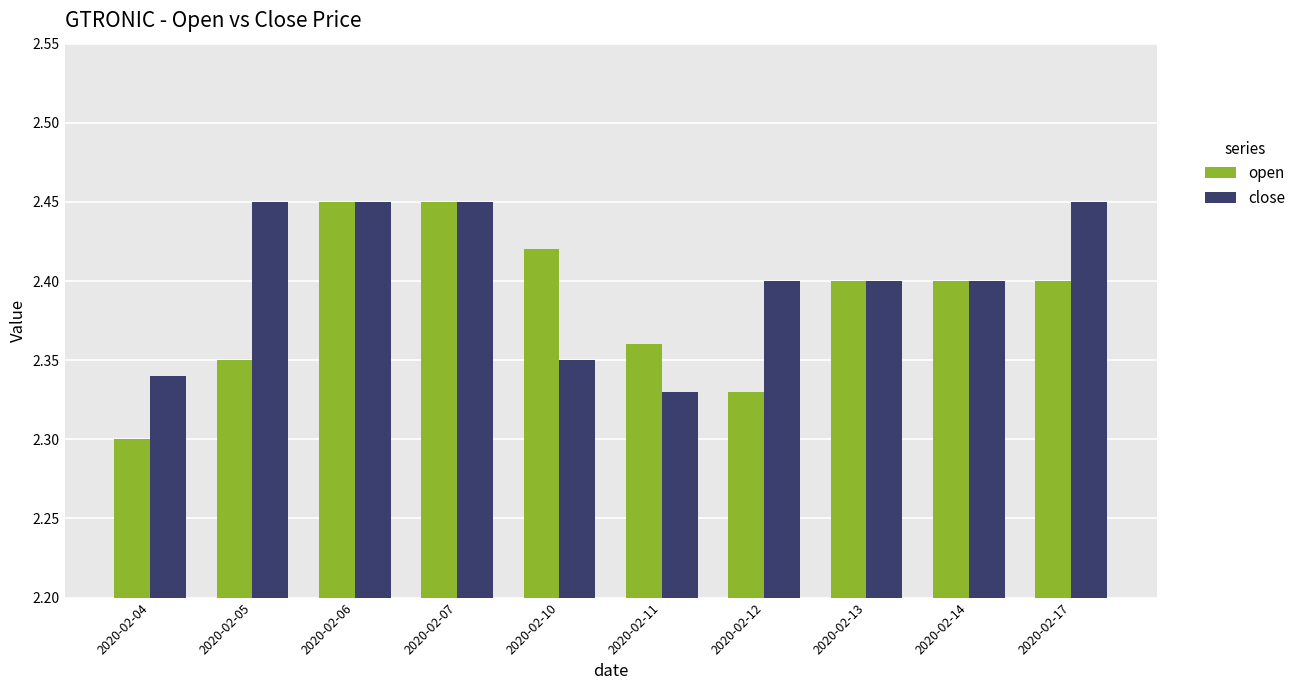

Rank the series by their average value, from highest to lowest.

close, open